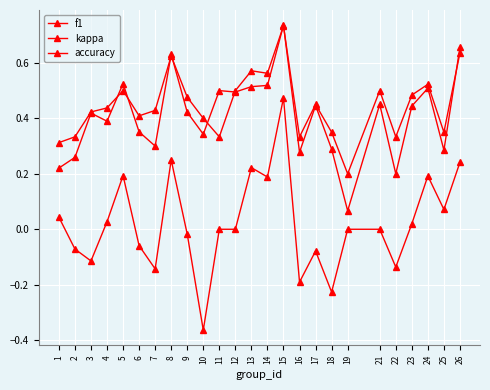

Count the number of data series in this chart.

3